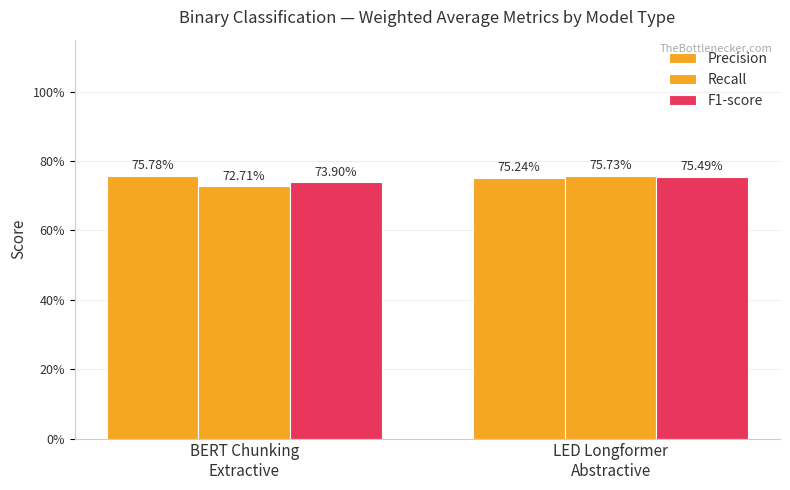

What is the label of the 1st bar from the left?

BERT Chunking
Extractive